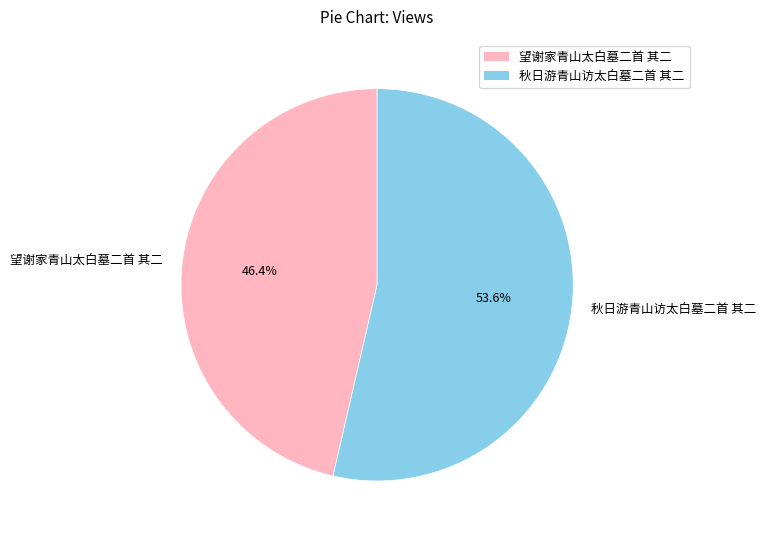

How many segments does this pie chart have?

2